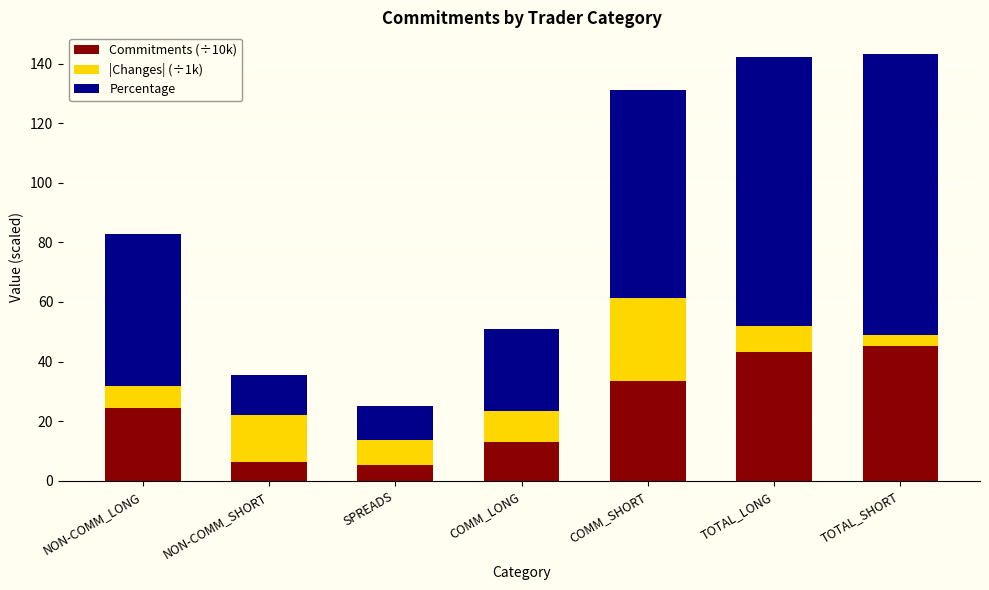

Are the bars grouped side by side (vs. stacked)?

No